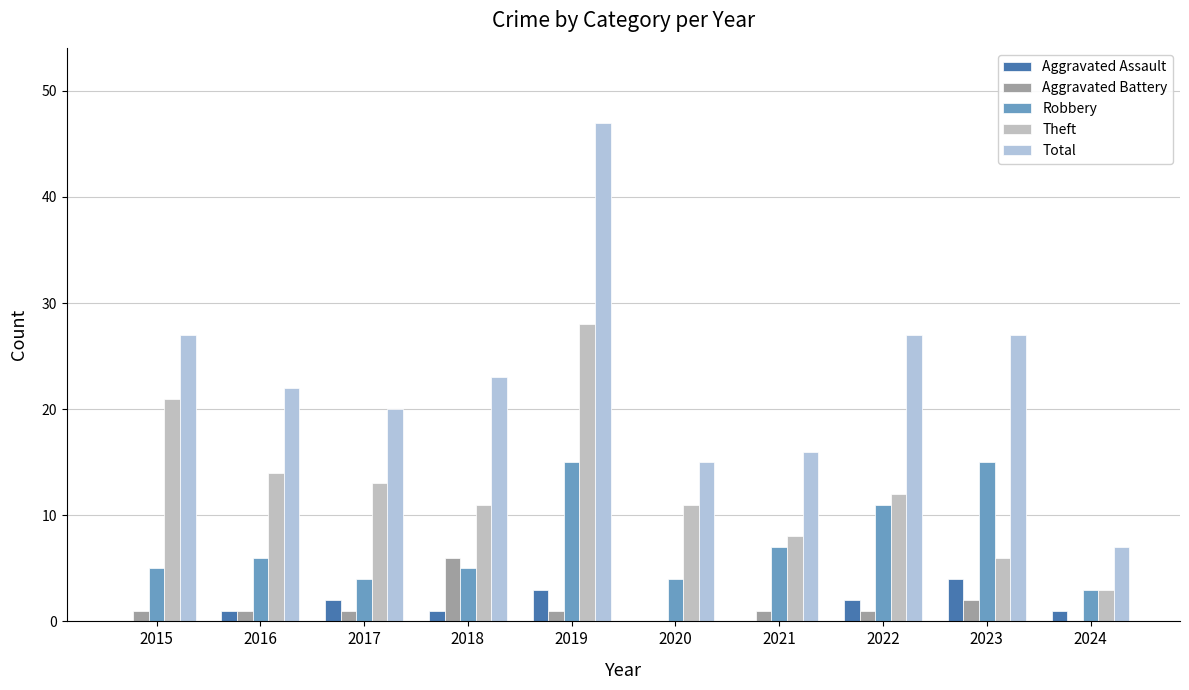

List the labels in order of Aggravated Battery value, largest first.

2018, 2023, 2015, 2016, 2017, 2019, 2021, 2022, 2020, 2024